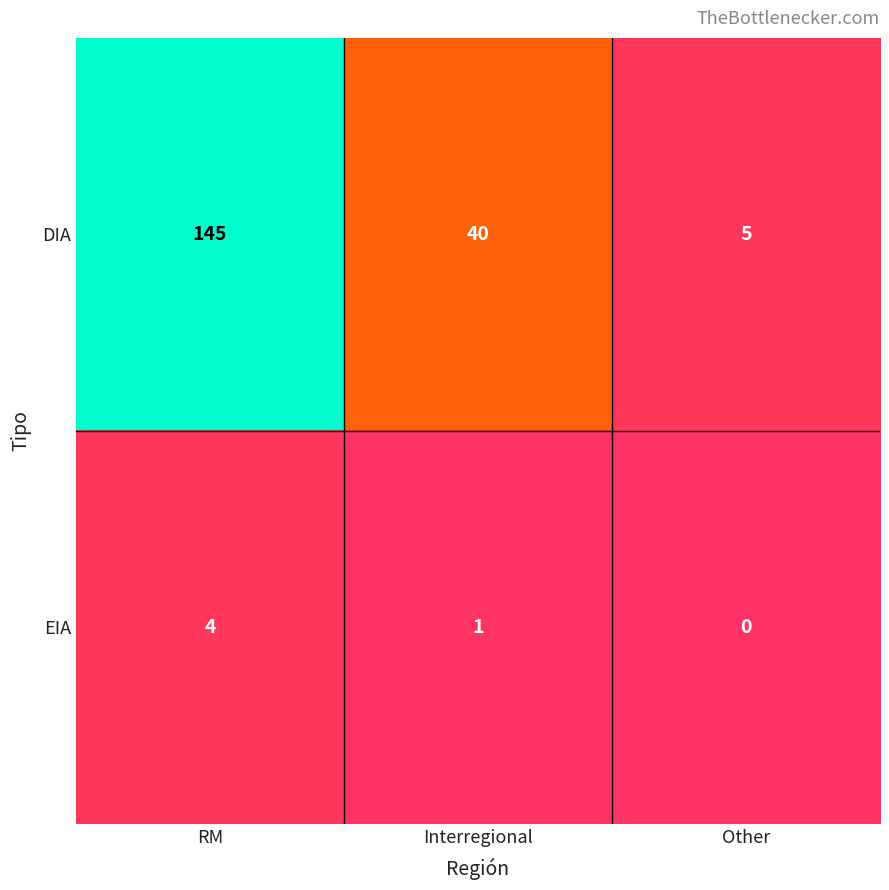

What is the total value across all series at RM?

149